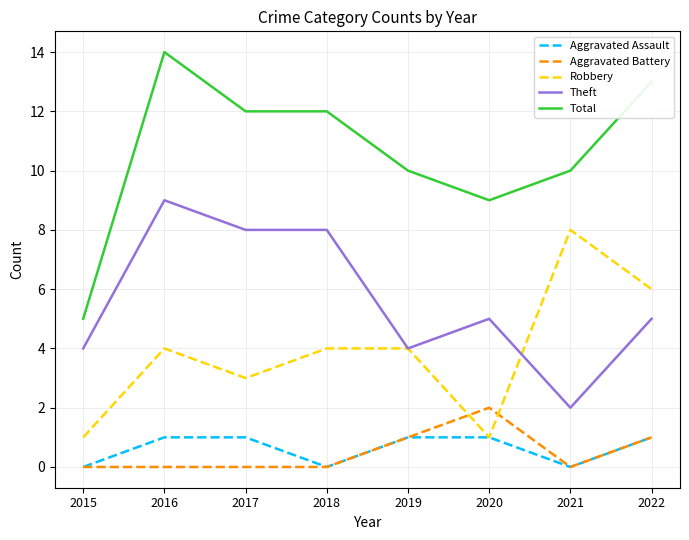

Reading left to right, extract all data points from this chart.

Aggravated Assault: 2015=0	2016=1	2017=1	2018=0	2019=1	2020=1	2021=0	2022=1
Aggravated Battery: 2015=0	2016=0	2017=0	2018=0	2019=1	2020=2	2021=0	2022=1
Robbery: 2015=1	2016=4	2017=3	2018=4	2019=4	2020=1	2021=8	2022=6
Theft: 2015=4	2016=9	2017=8	2018=8	2019=4	2020=5	2021=2	2022=5
Total: 2015=5	2016=14	2017=12	2018=12	2019=10	2020=9	2021=10	2022=13